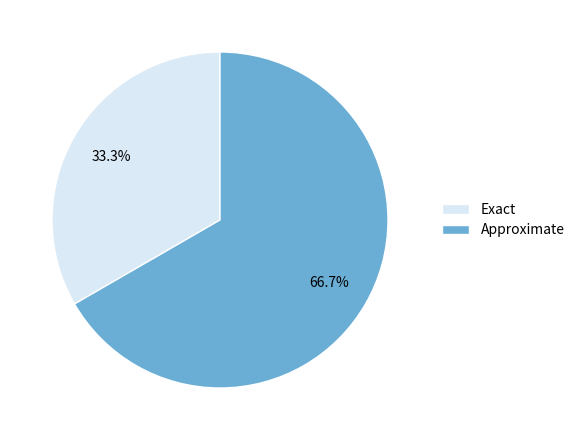

How many slices are in this pie chart?

2